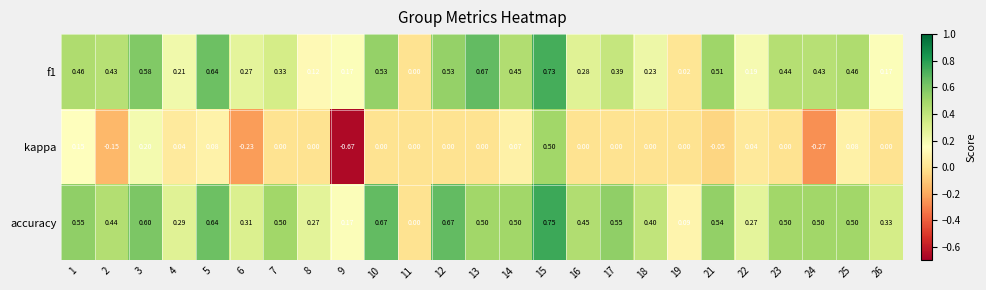

How many series are shown in this chart?

3